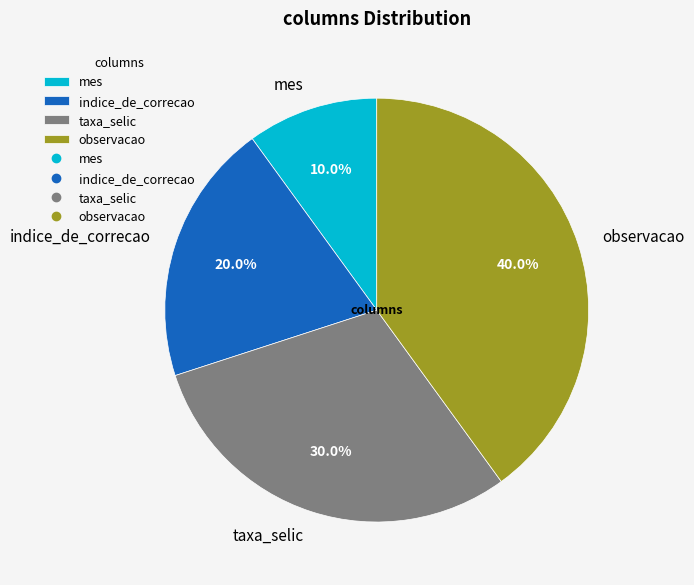

To the nearest percent, what portion does observacao represent?

40%